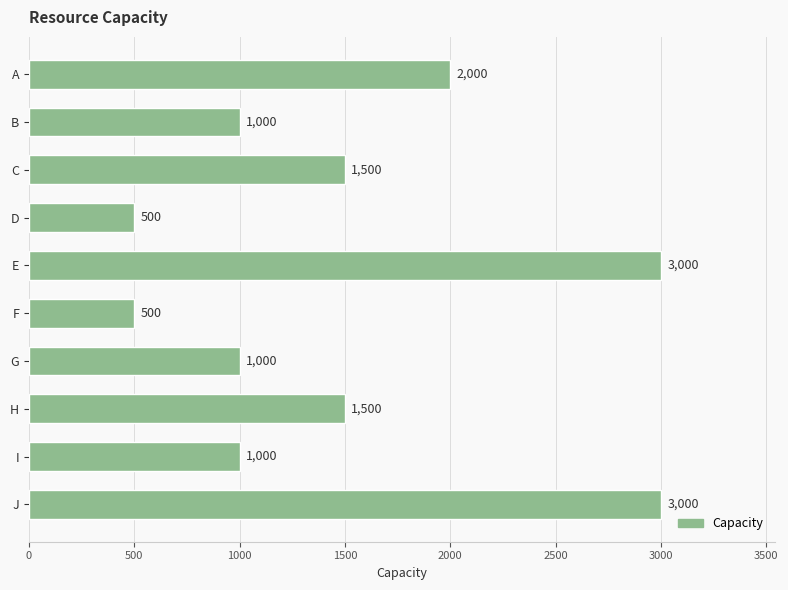

What is the value of the 10th bar from the top?

3000